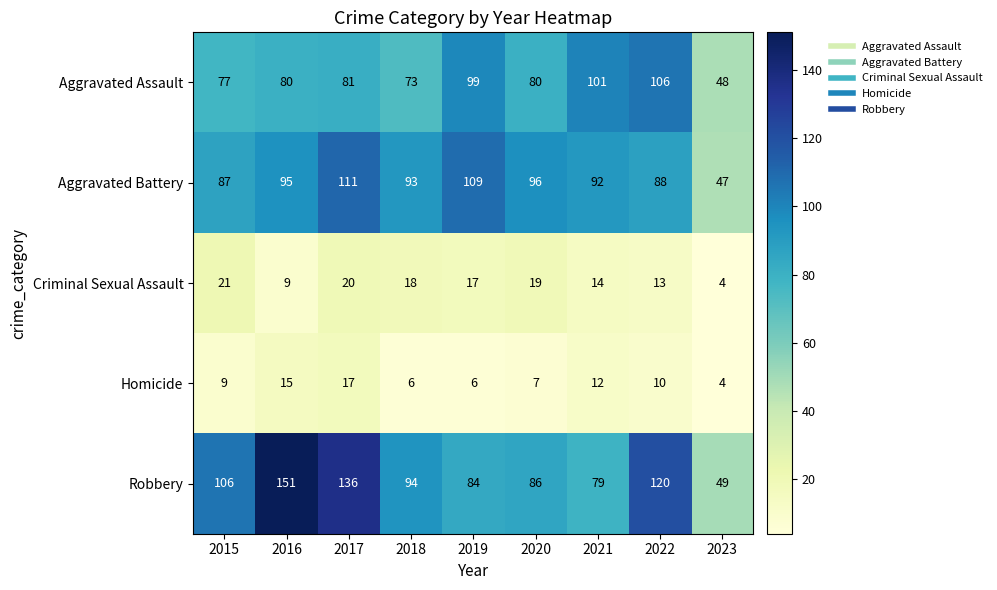

Which category has the highest value across all series?

2016